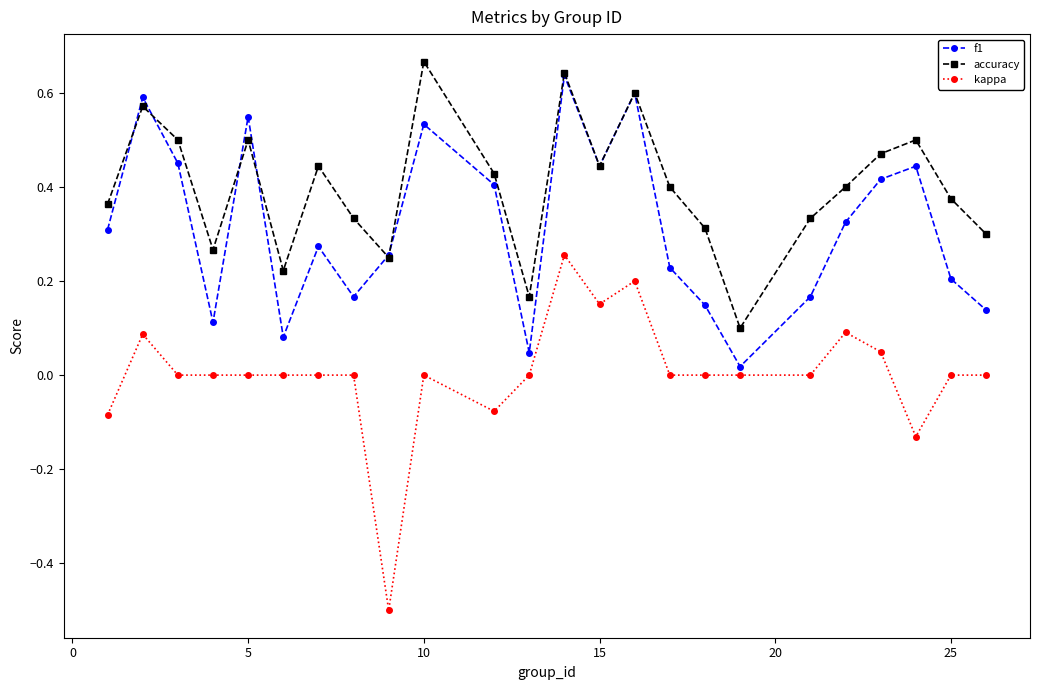

How many distinct data groups are displayed?

3